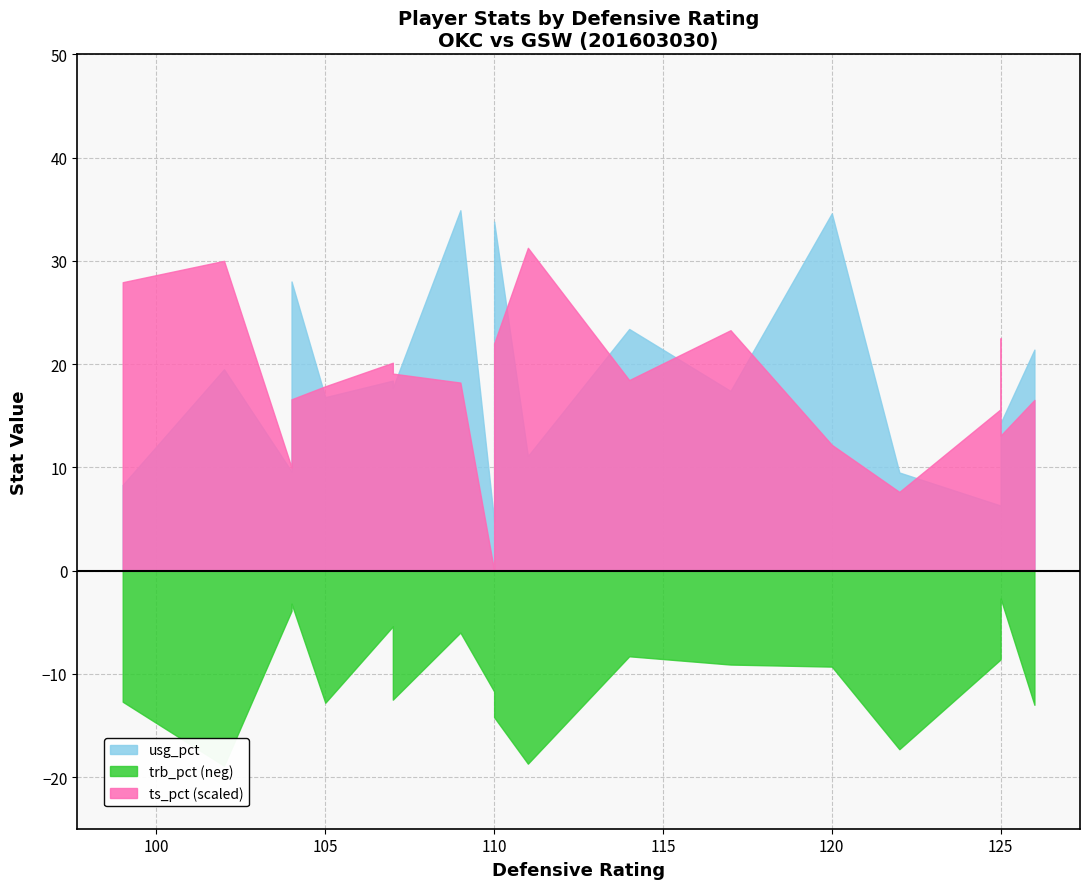

List the labels in order of trb_pct value, smallest first.

125, 104, 104, 107, 125, 109, 114, 125, 117, 120, 126, 110, 107, 99, 105, 126, 110, 122, 111, 102